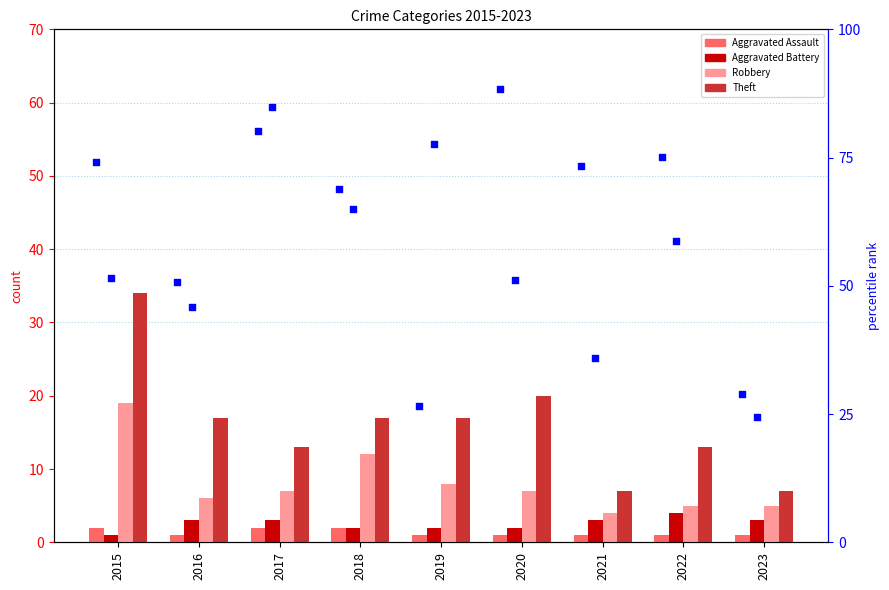

Which series has the largest total across all categories?

Aggravated Assault percentile